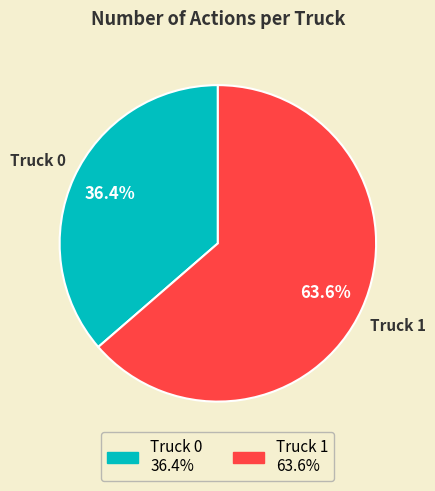

Count the number of slices in the pie.

2